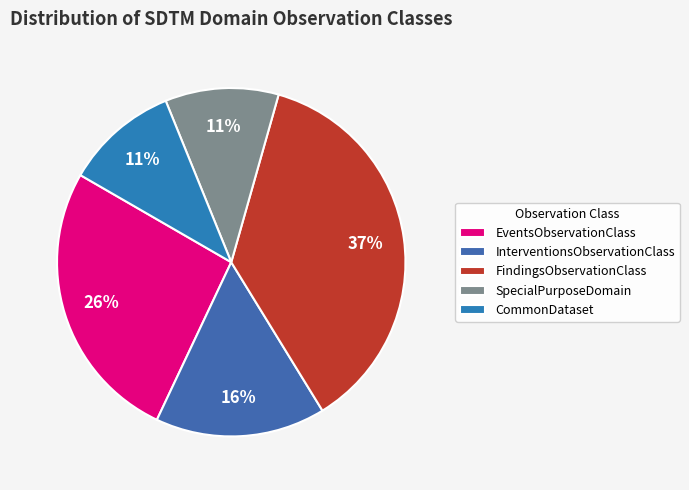

Approximately how many times larger is the value at InterventionsObservationClass compared to EventsObservationClass?

0.6